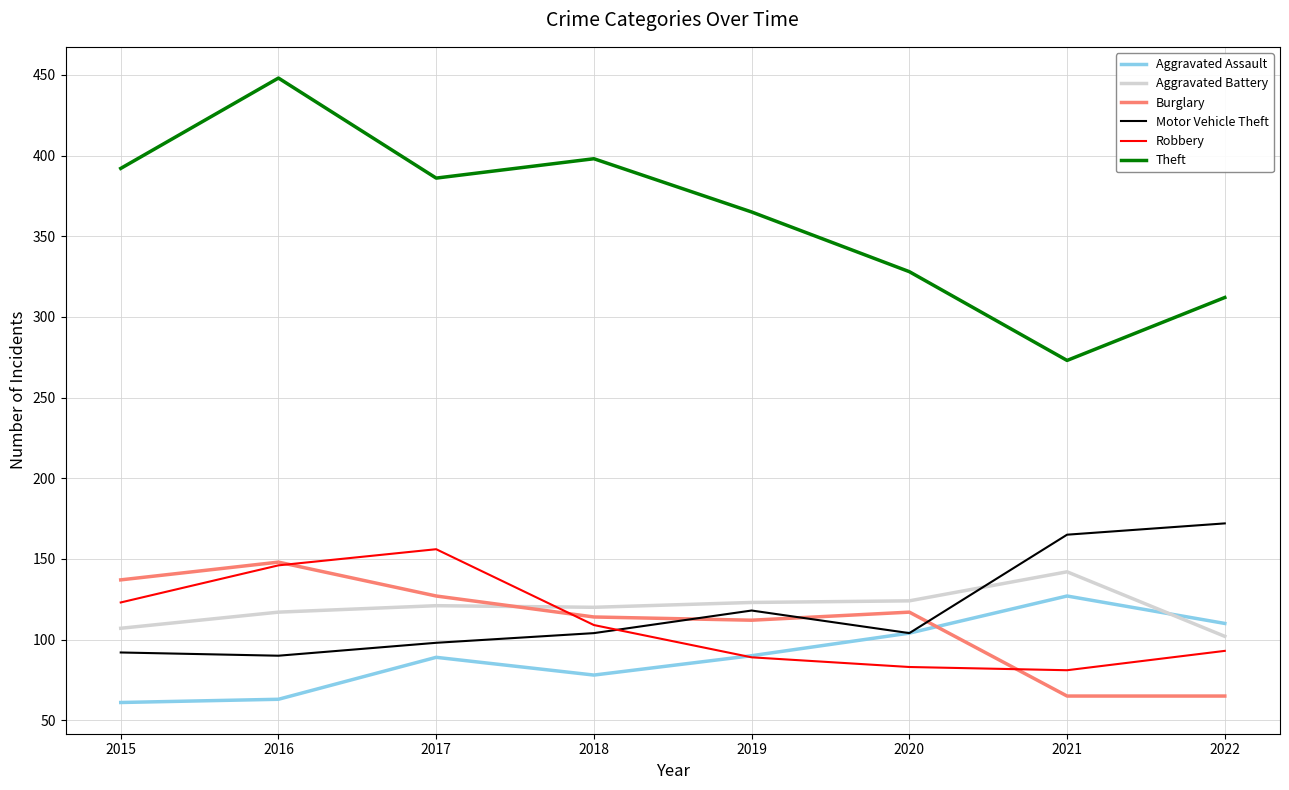

What is the minimum value shown in the chart?

61